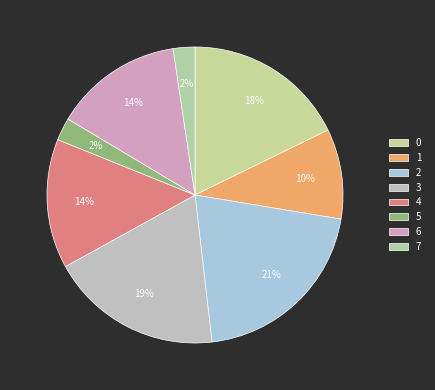

The 7 slice represents 16% of the pie. True or false?

False